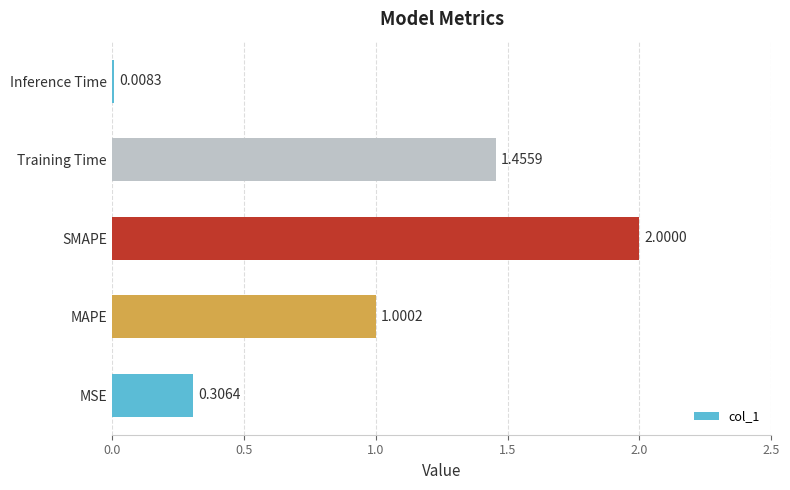

What is the change in value from MSE to SMAPE?

+1.7